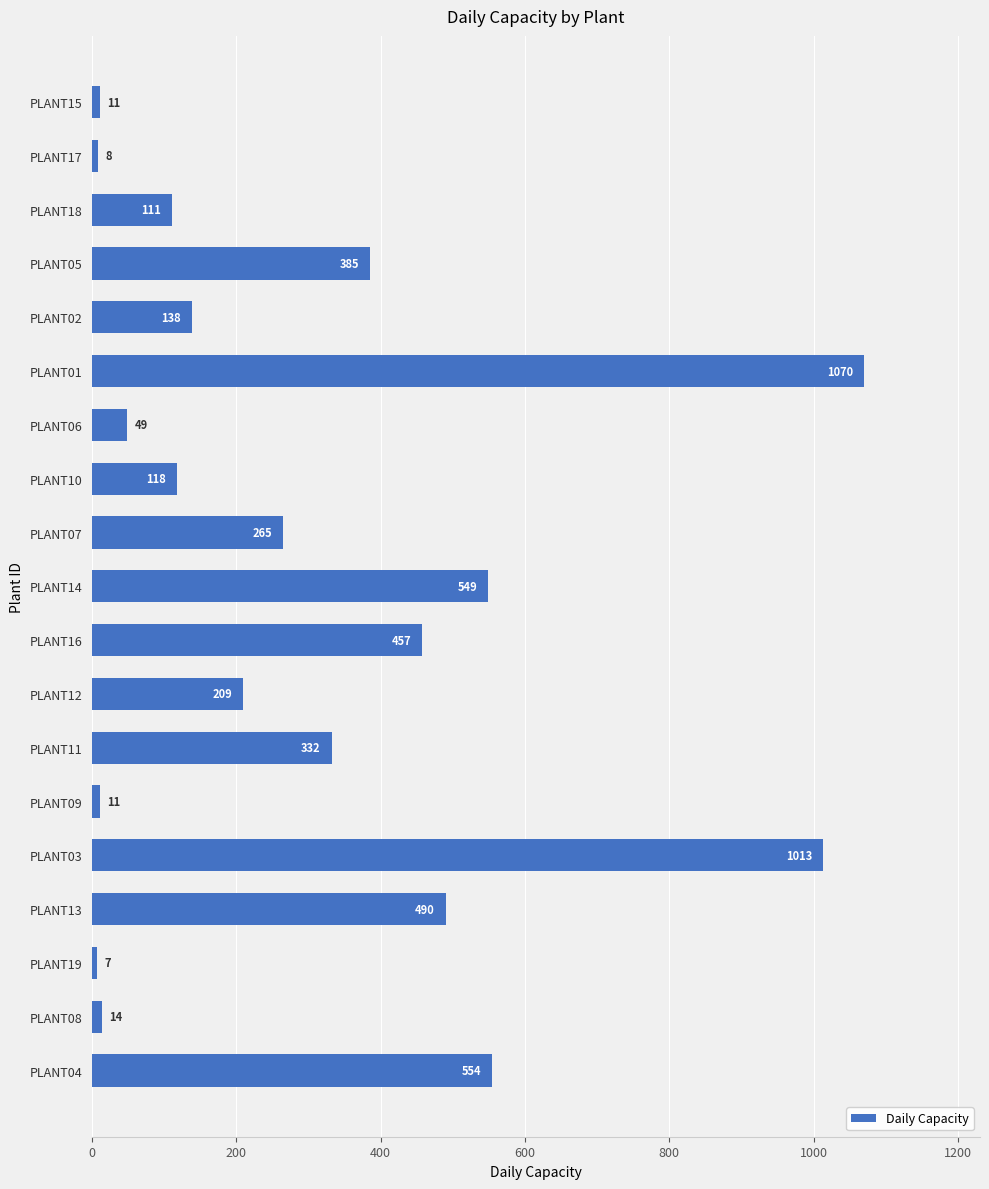

How many categories are shown in the chart?

19